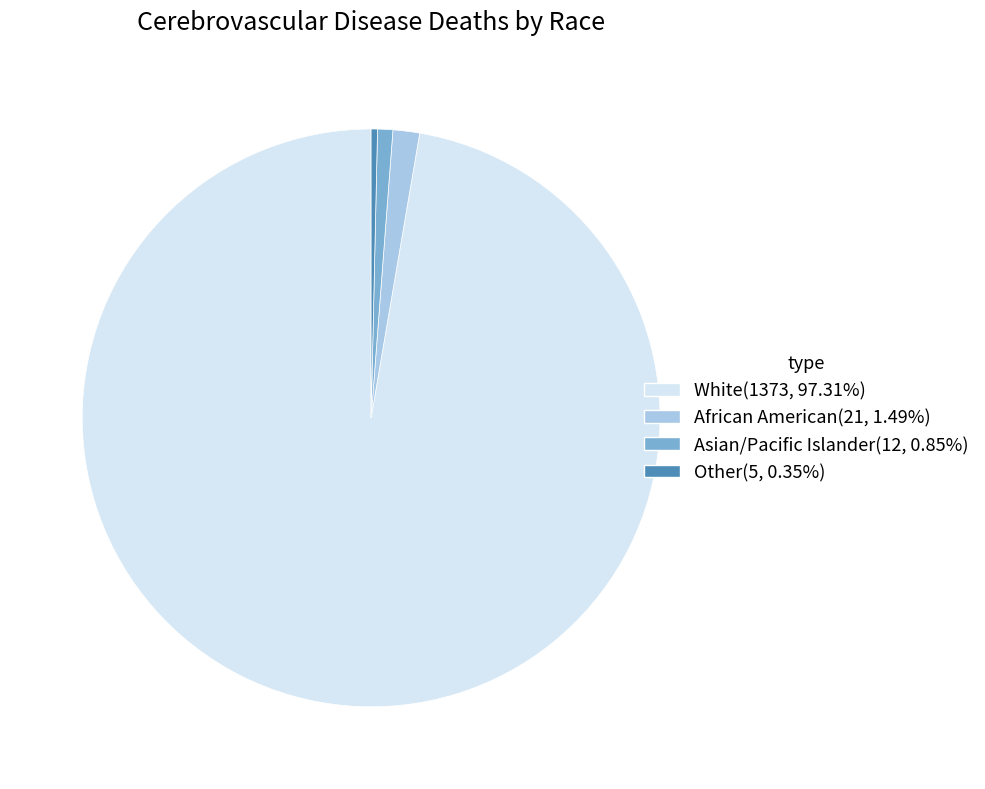

True or false: African American accounts for 1% of the total.

True